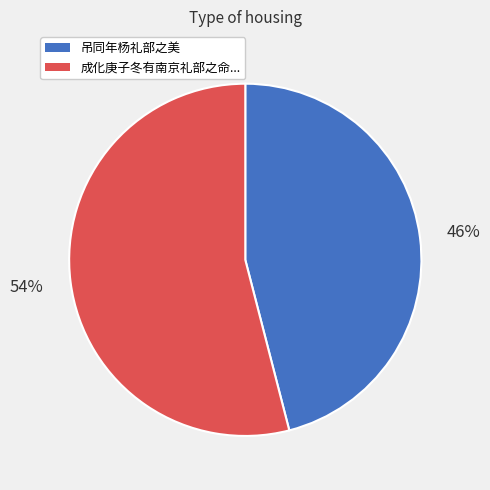

Is there any slice that represents more than half of the pie?

Yes